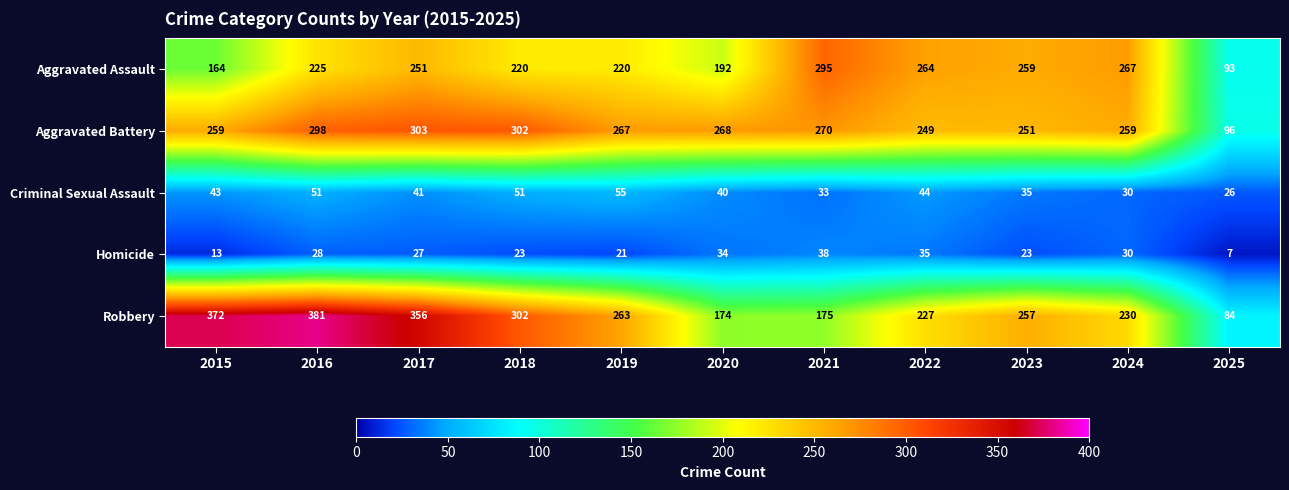

Rank the series at 2023 from highest to lowest value.

Aggravated Assault, Robbery, Aggravated Battery, Criminal Sexual Assault, Homicide